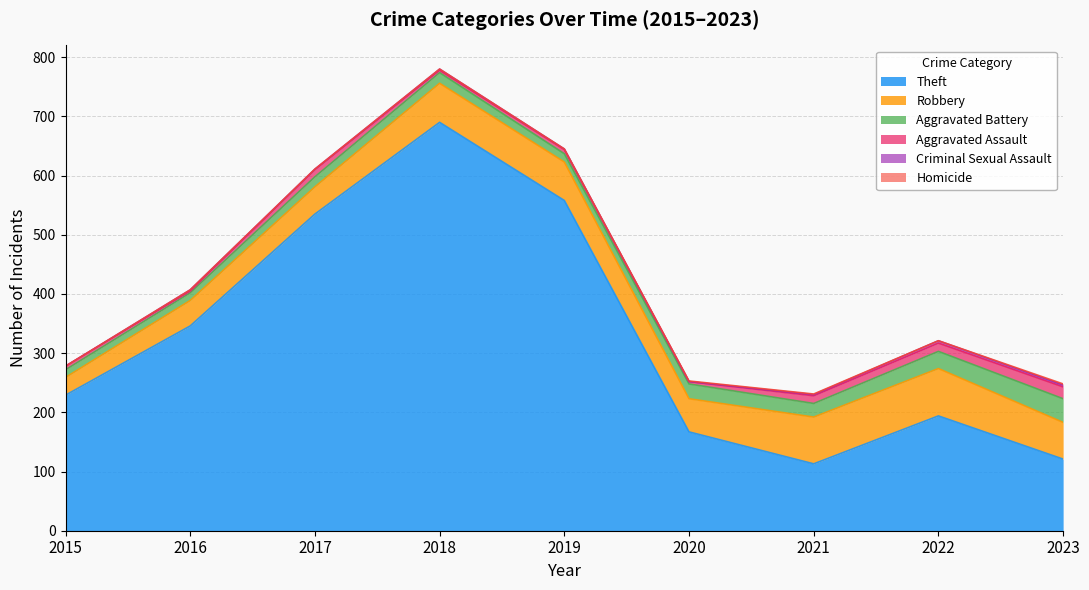

Does the chart have visible grid lines?

Yes